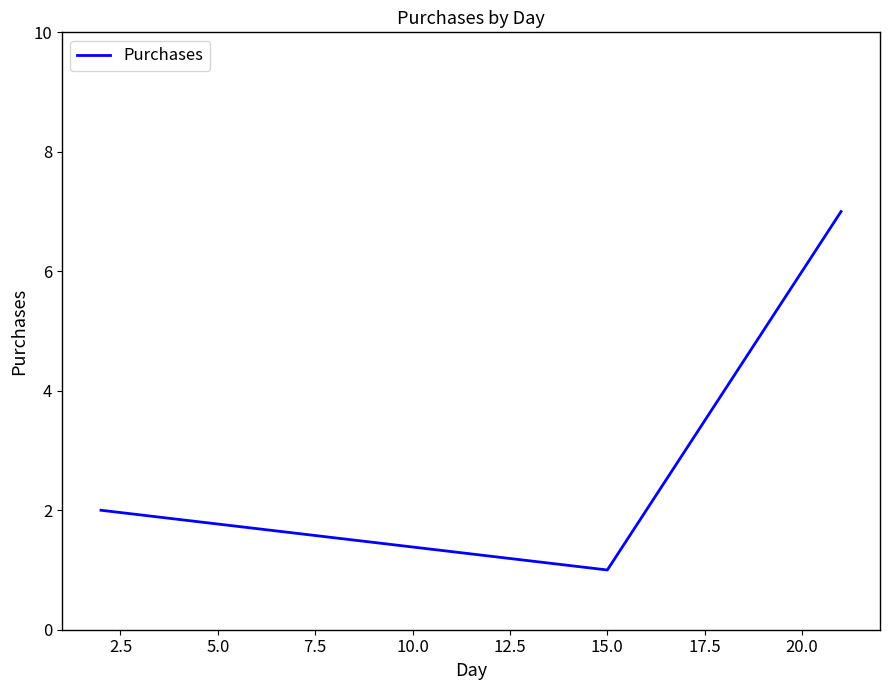

What is the maximum value shown in the chart?

7